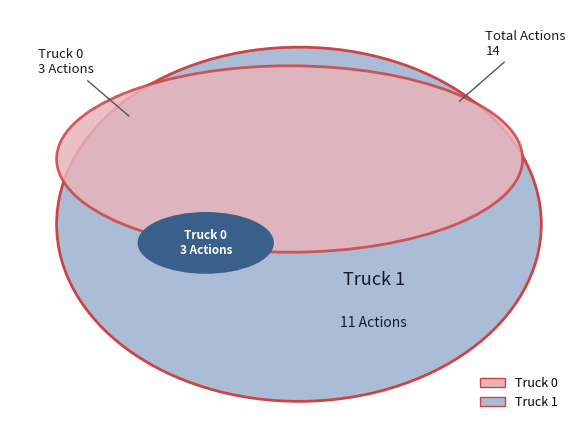

Which category has the smallest portion of the pie?

Truck 0